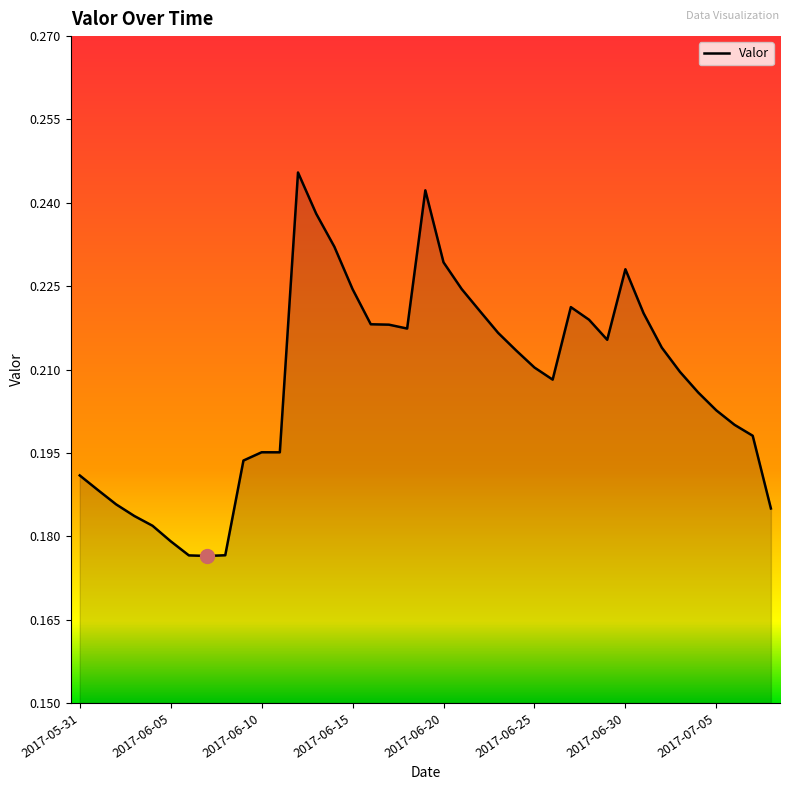

At which category does the data reach its first local peak?

2017-06-10